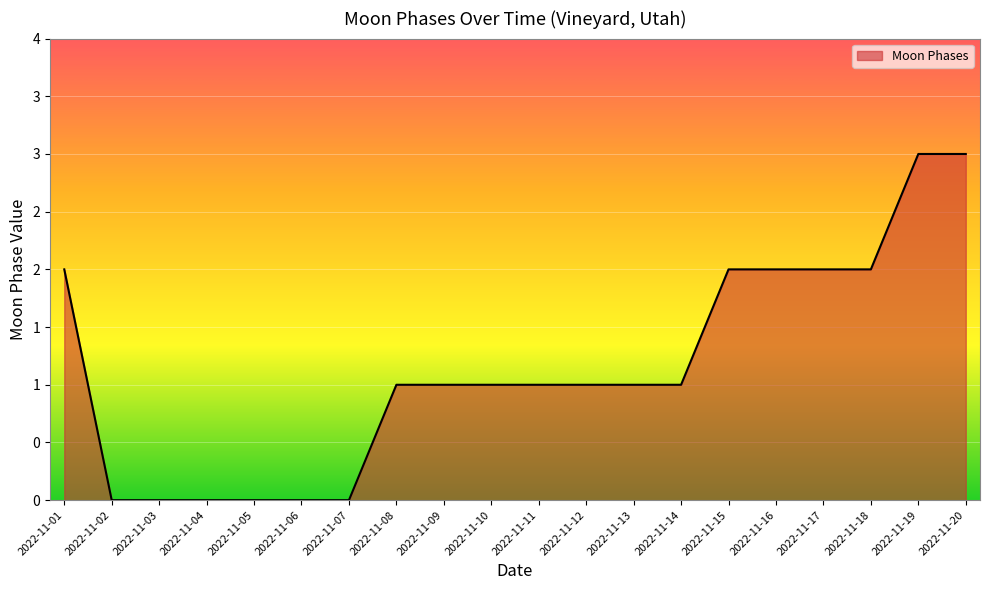

Does the chart display data point markers on the line(s)?

No